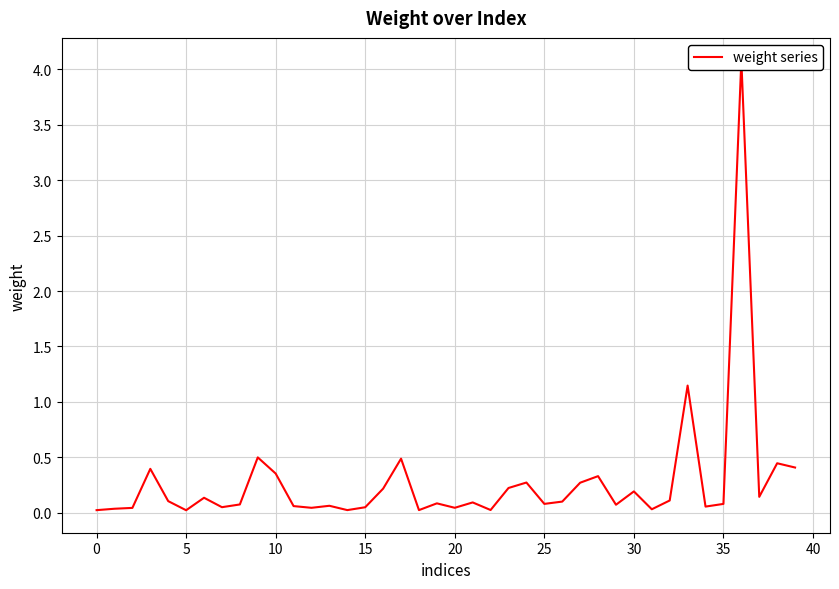

True or false: there are more than 0 points higher than both neighbors.

True